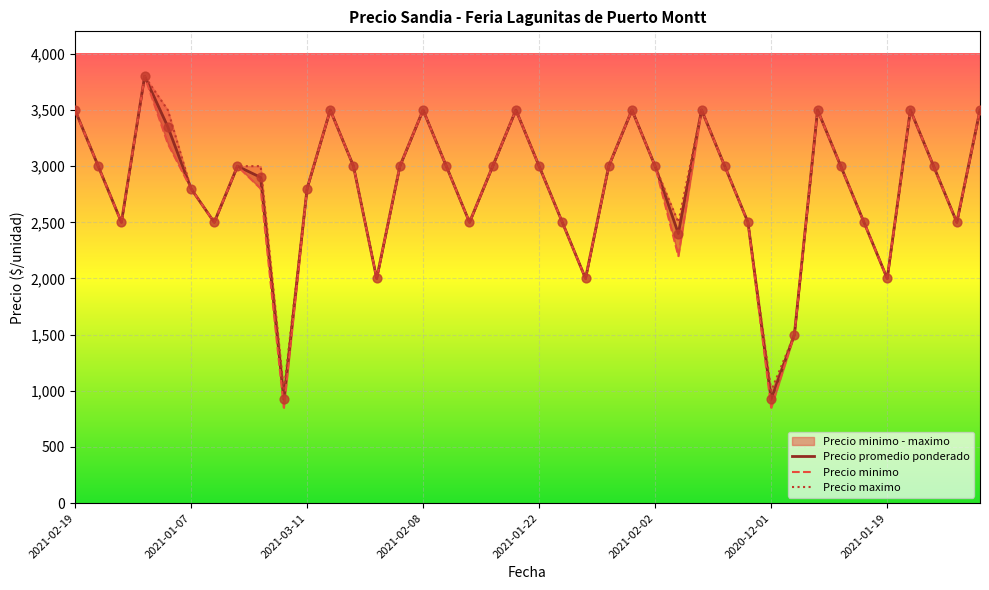

Is the value of Precio minimo at 18 greater than the value of Precio maximo at 11?

No